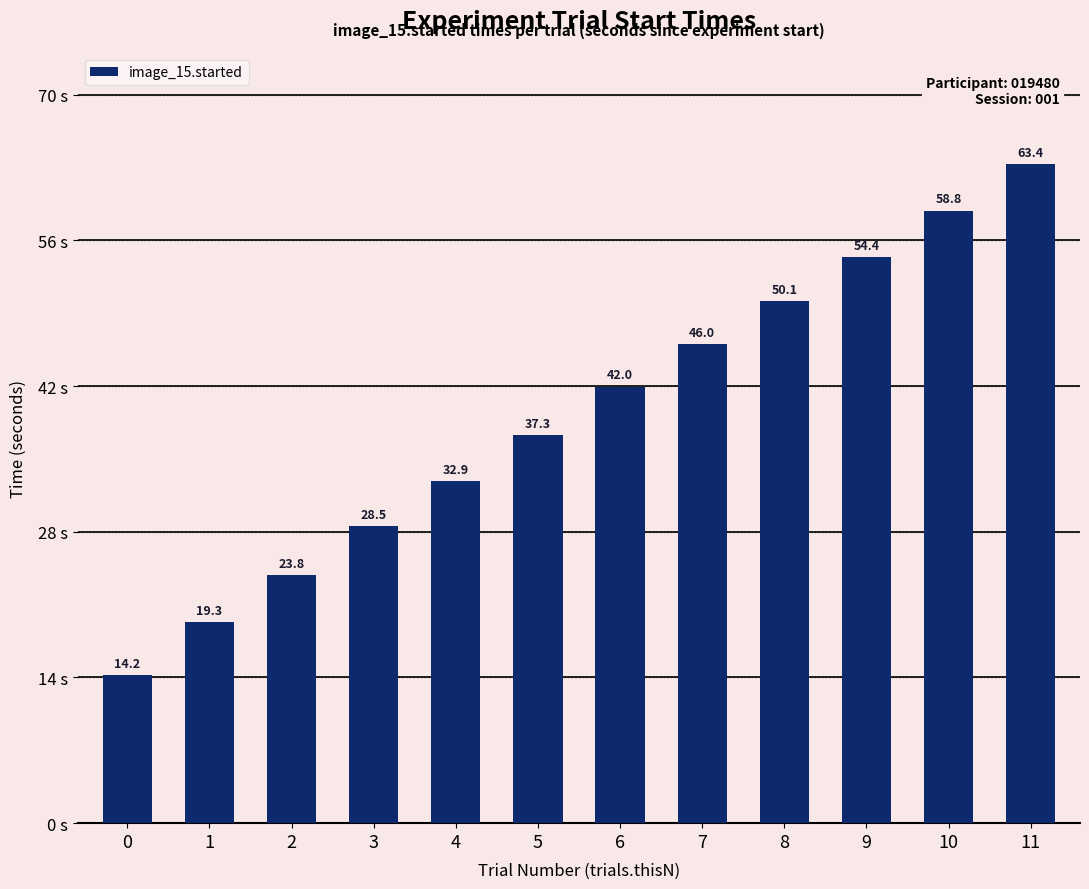

What is the maximum value shown in the chart?

63.4